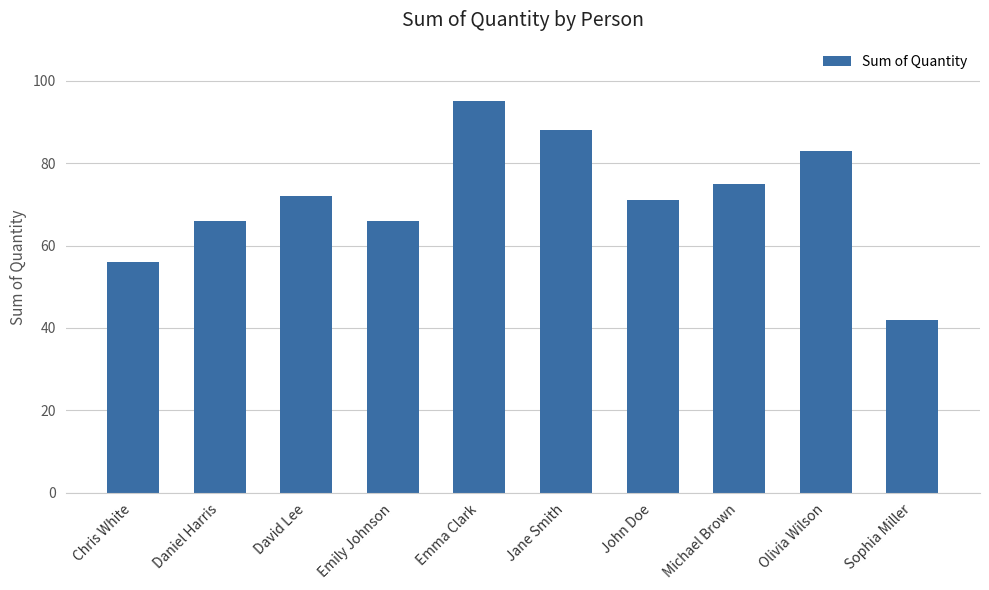

Count the number of data series in this chart.

1